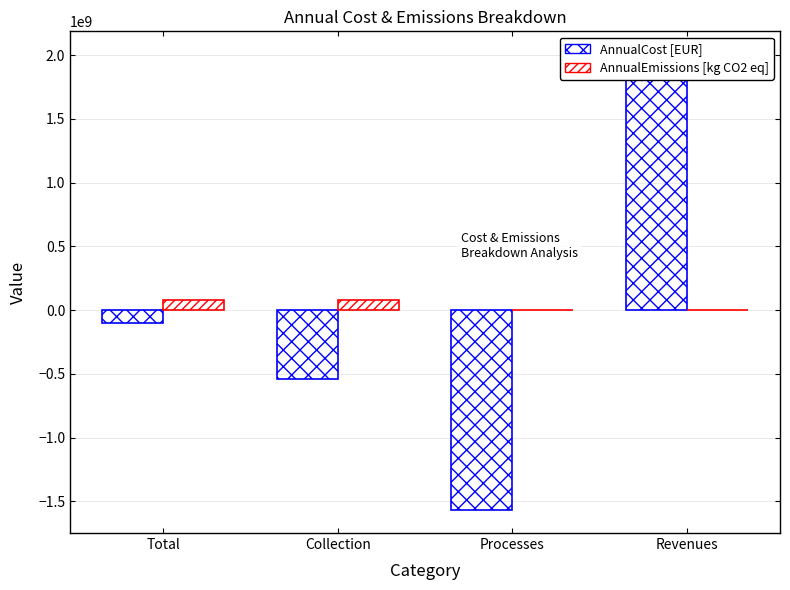

How many values in AnnualCost [EUR] are above zero?

1